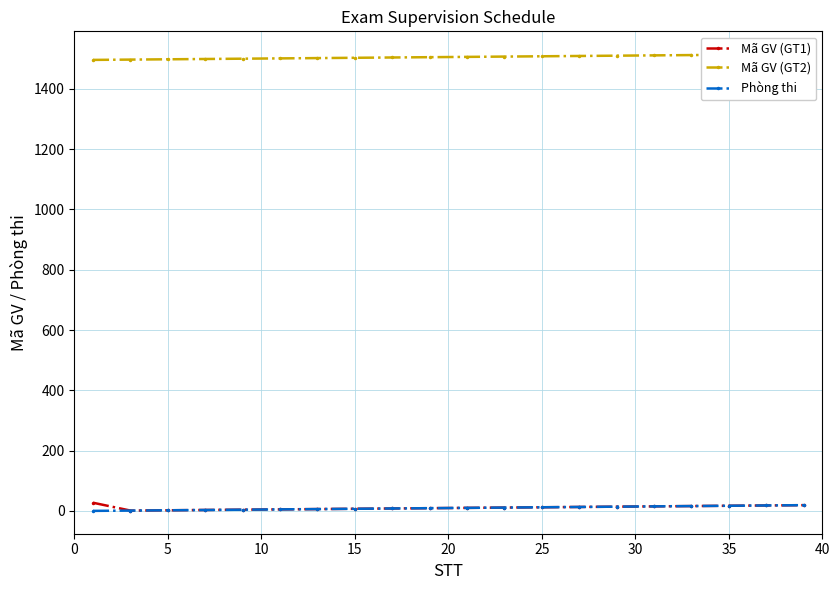

True or false: Phòng thi and Mã GV (GT2) intersect in this chart.

False